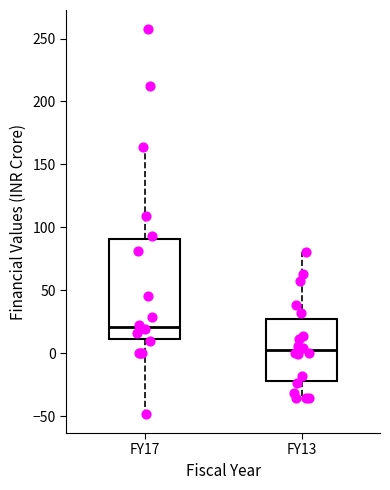

Reading left to right, read every box against the y-axis: the position of its median line, the range the box covers, and the ends of its whiskers. The values are not printed on the chart, so give them approximately, as read against the axis.

FY17: median 20, box 10 to 90, whiskers -50 to 165
FY13: median 0, box -20 to 25, whiskers -35 to 80